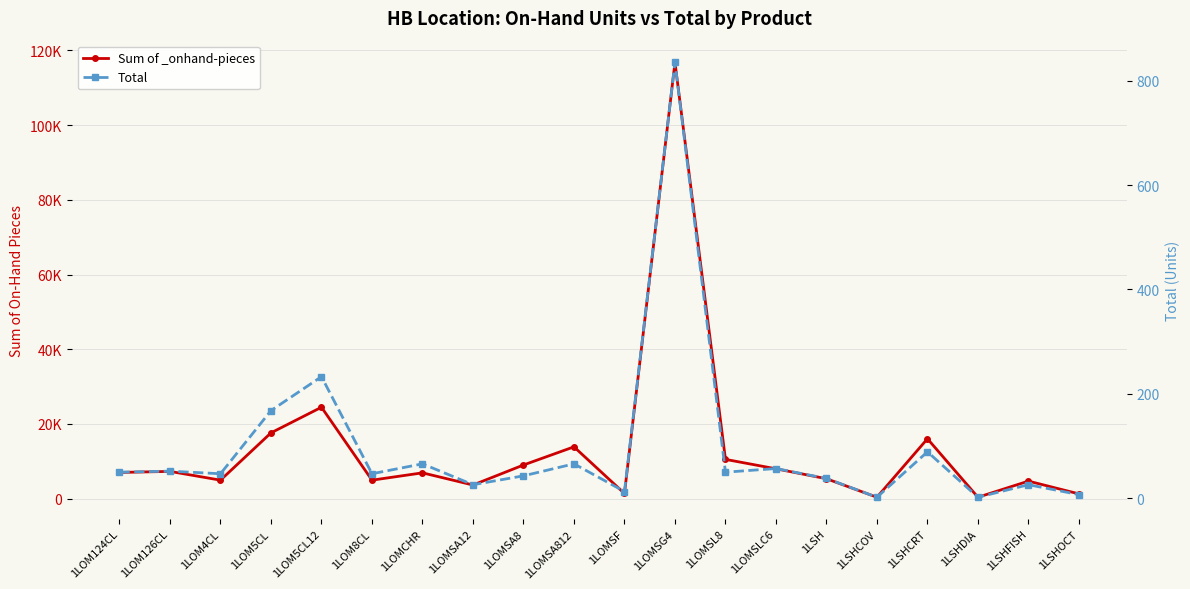

What is the average value of the Sum of _onhand-pieces series?

13213